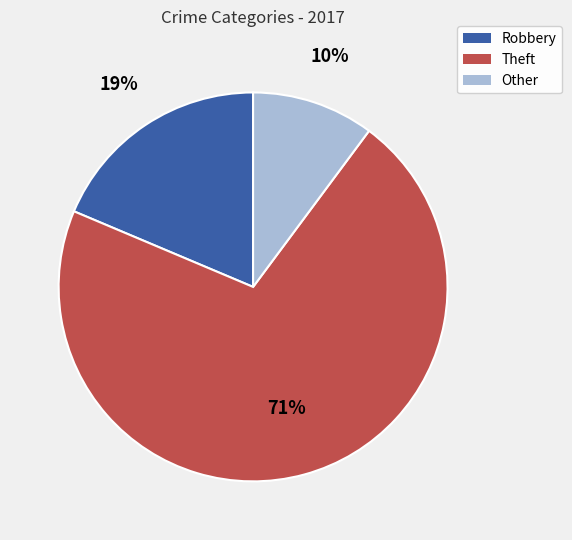

To the nearest percent, what is the average slice percentage?

33%